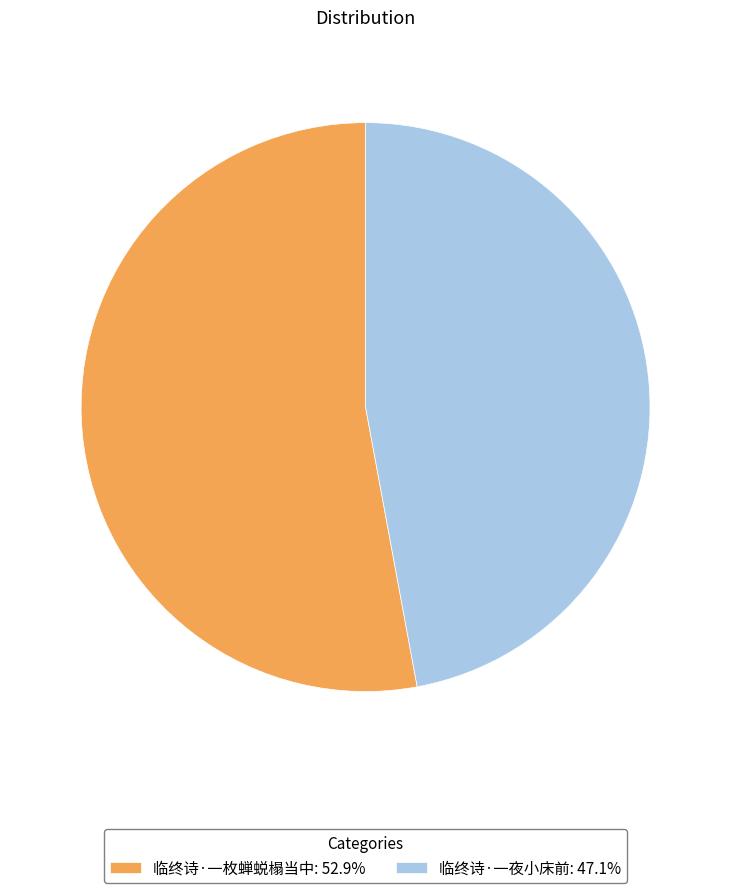

Combined, do 临终诗·一夜小床前: 47.1% and 临终诗·一枚蝉蜕榻当中: 52.9% account for over 50%?

Yes